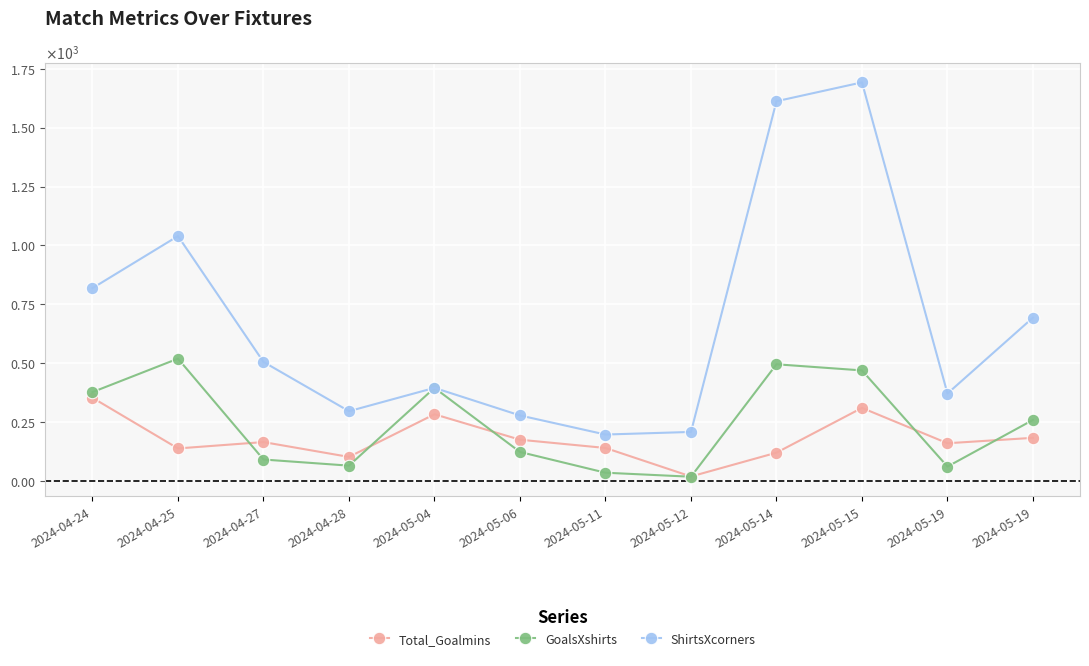

At which label does Total_Goalmins reach its minimum?

2024-05-12